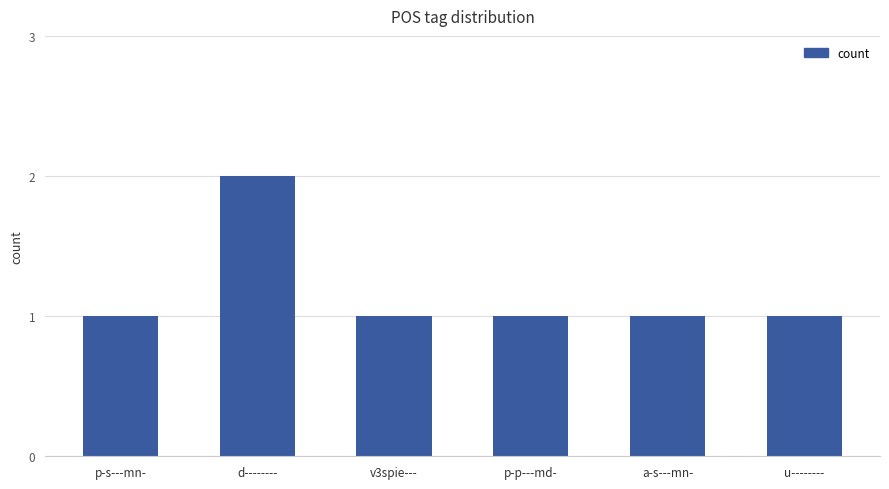

How many bars are there in total?

6